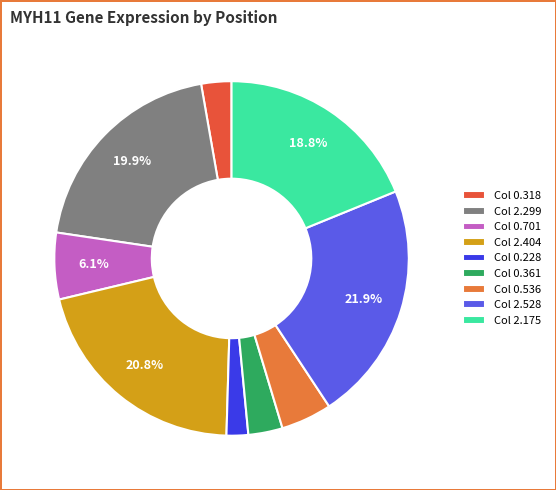

How many slices are in this pie chart?

9